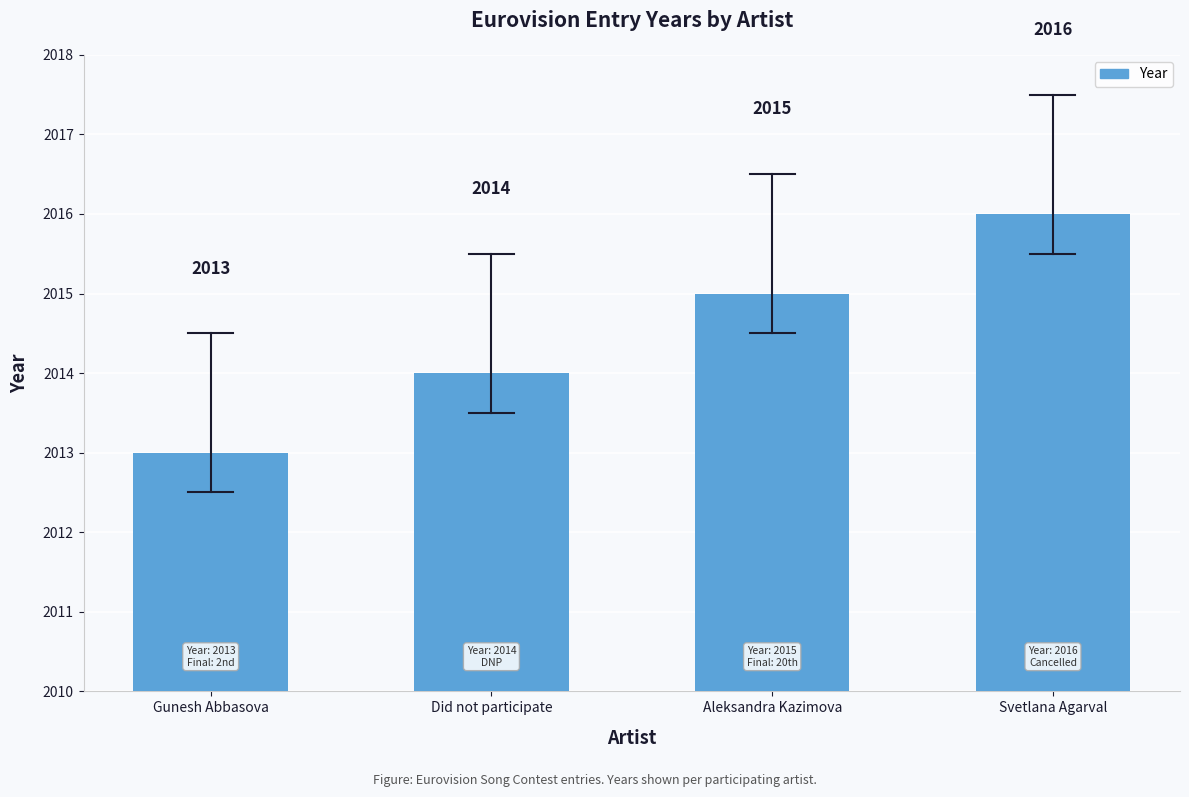

What is the value of the 4th bar from the left?

2016